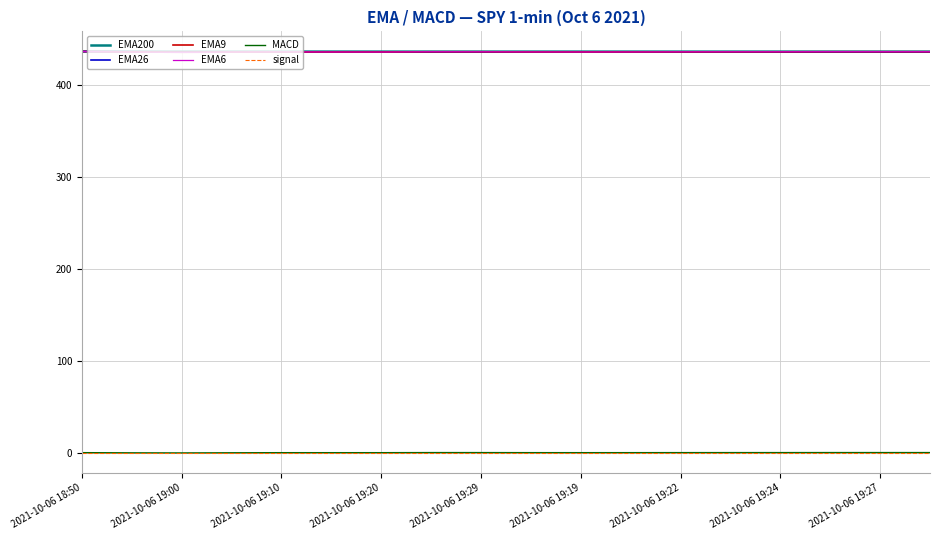

How many values in the EMA6 series are below 436?

3